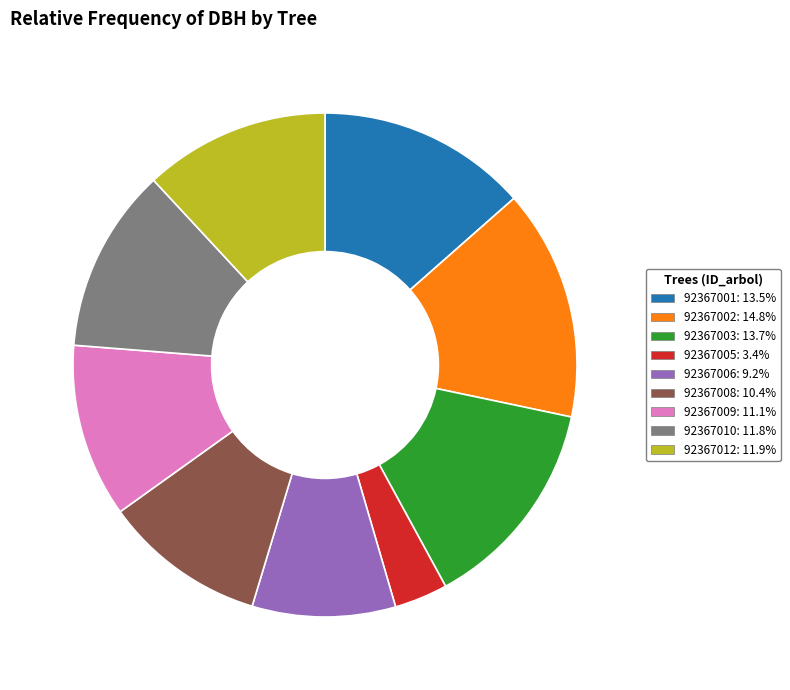

Is the sum of 92367003 and 92367008 greater than half?

No